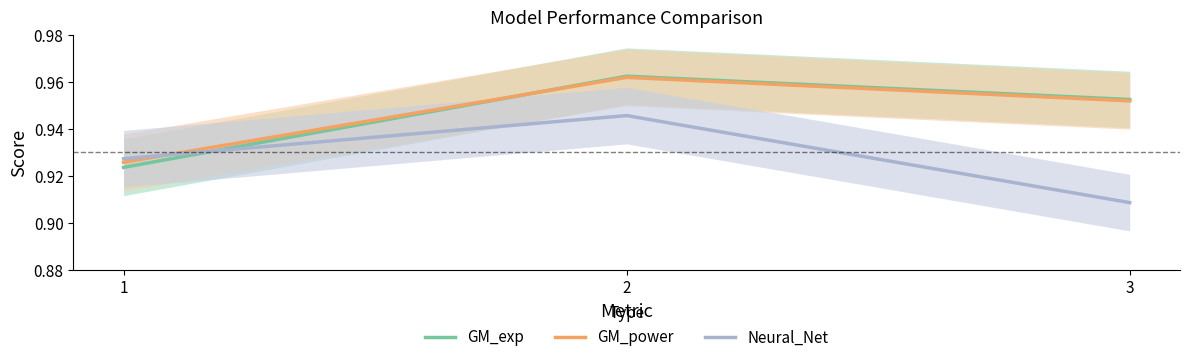

Which series has the widest spread of values?

GM_exp